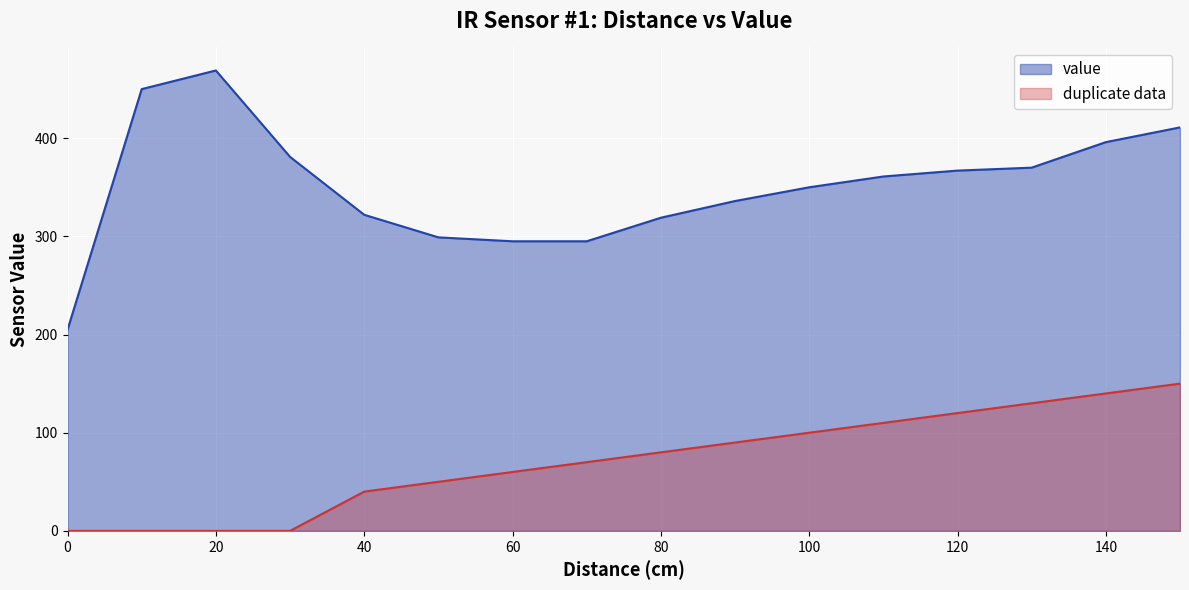

Rank the categories by duplicate data value from lowest to highest.

0, 10, 20, 30, 40, 50, 60, 70, 80, 90, 100, 110, 120, 130, 140, 150